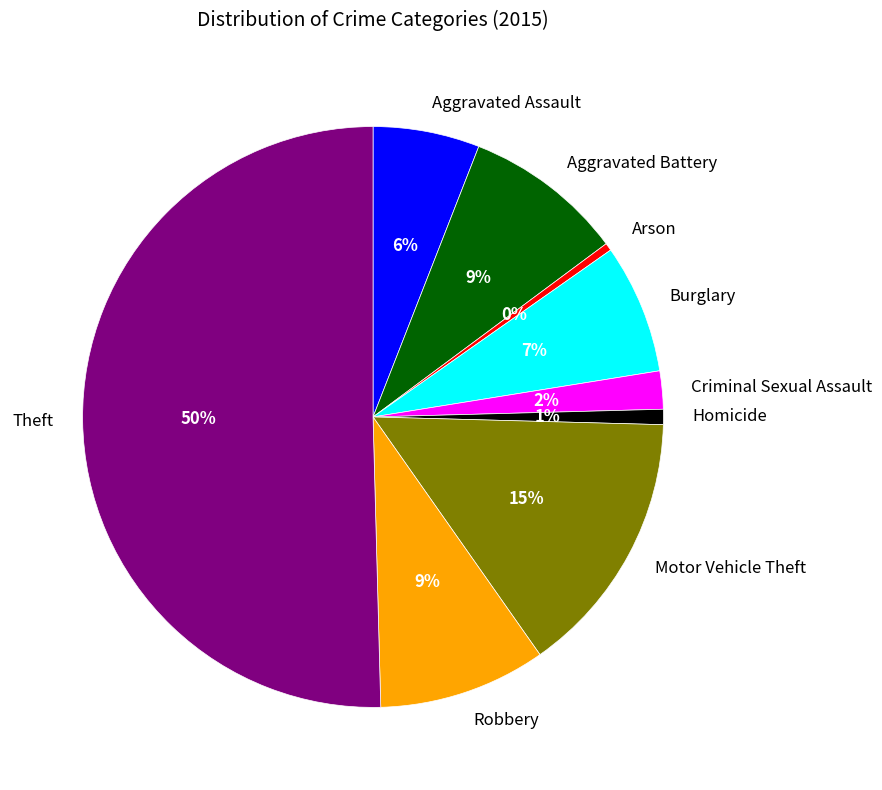

What percentage is the Robbery slice, to the nearest percent?

9%